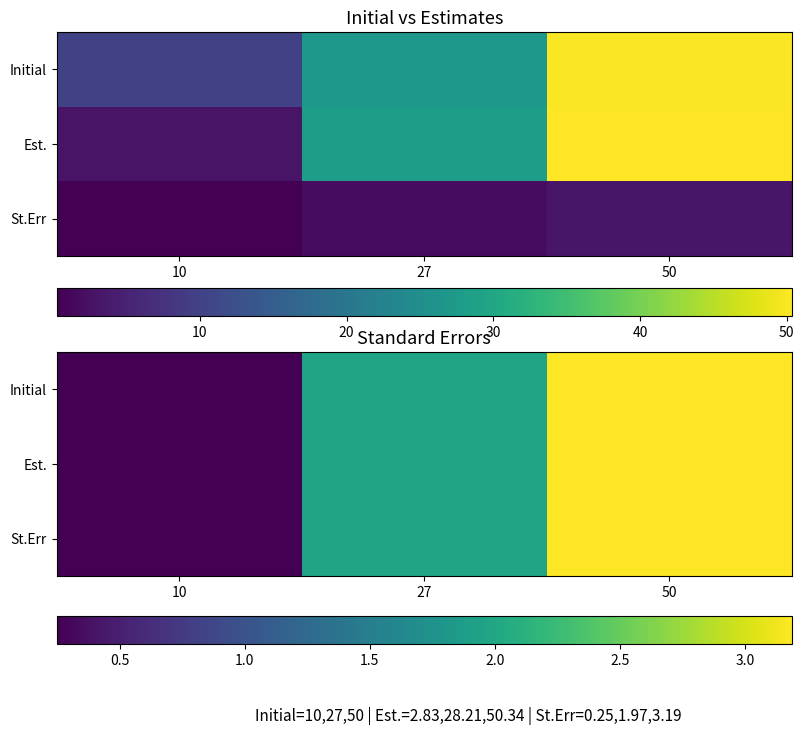

The Est. series shows 0.1 at 10. True or false?

False